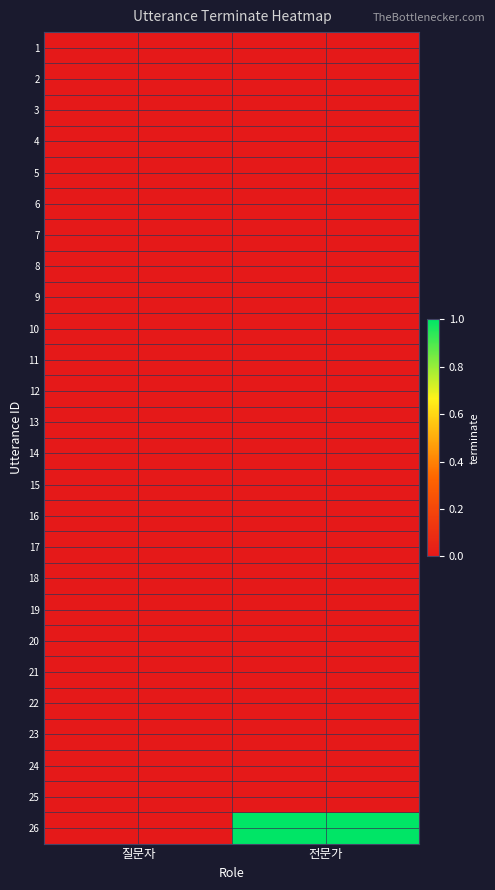

At which category is the sum across all series the highest?

전문가